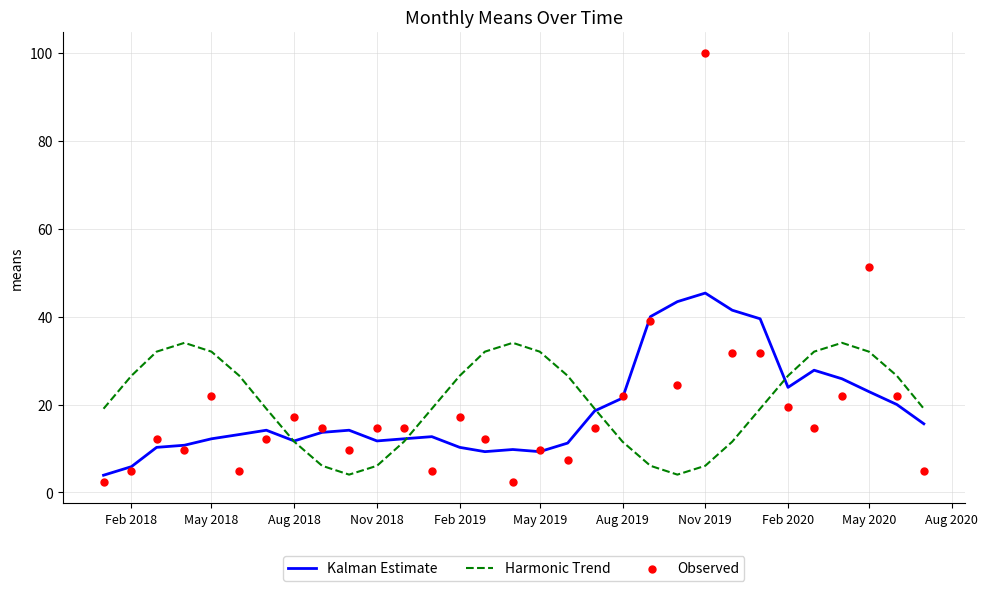

Which series contains the highest Y value?

Observed